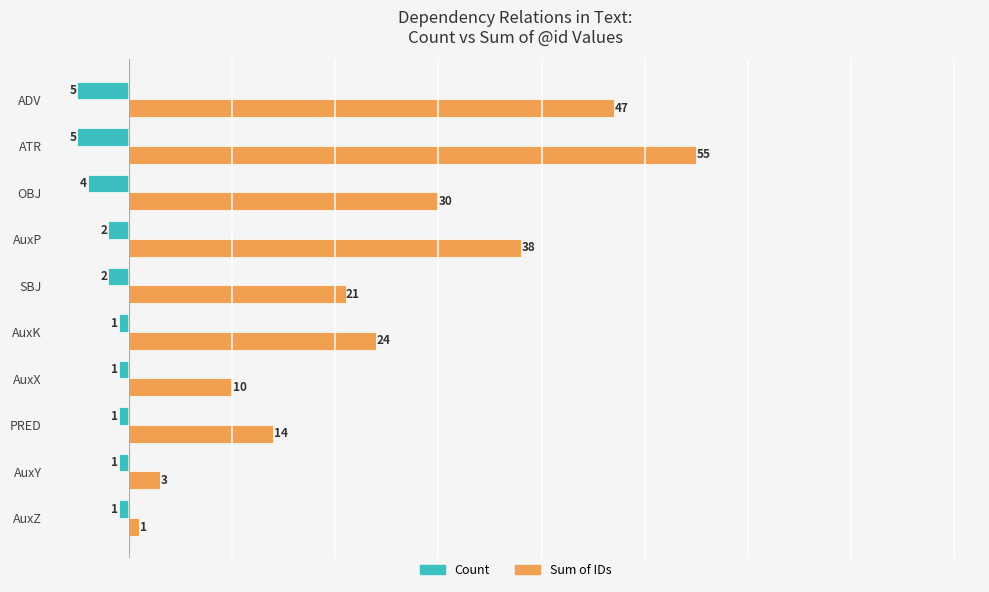

The Count series shows -1 at AuxX. True or false?

True